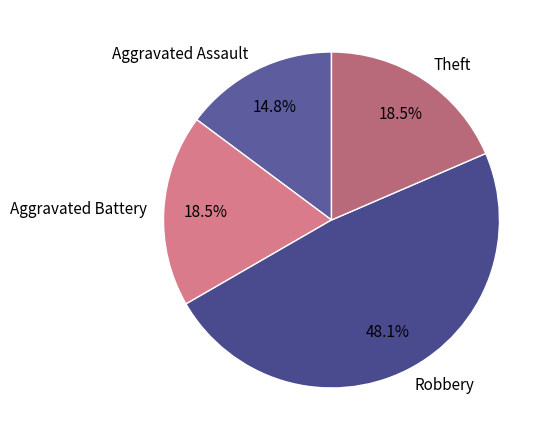

Combined, do Aggravated Assault and Aggravated Battery account for over 50%?

No